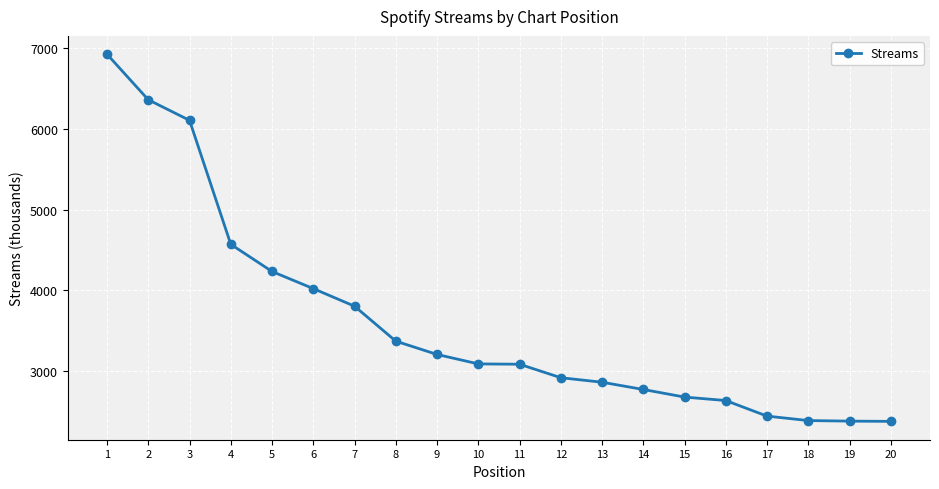

How many lines are shown in the chart?

1